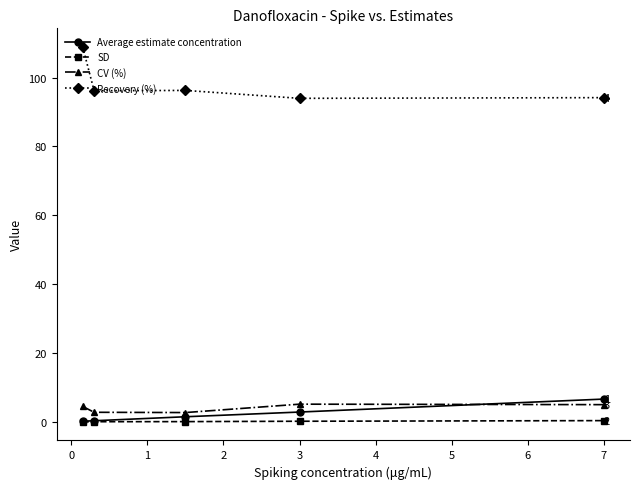

True or false: SD has more than 2 interior local peaks.

False